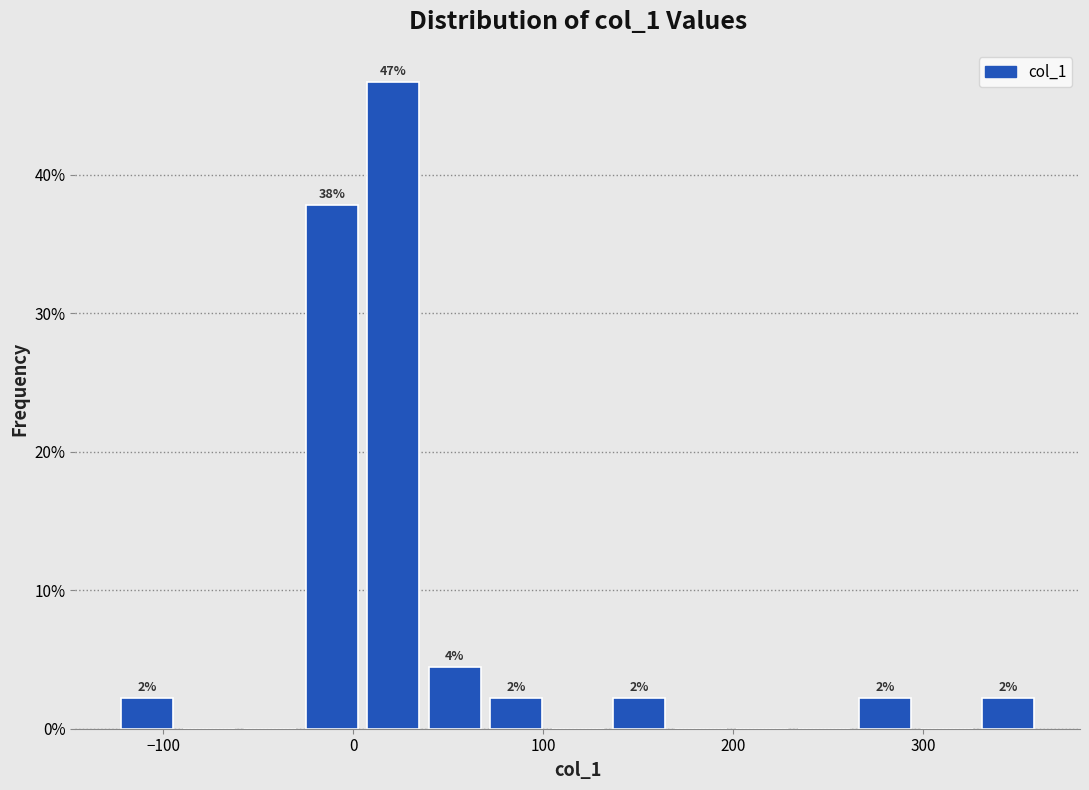

Read against the x-axis, roughly where is the centre of the tallest bar?

20